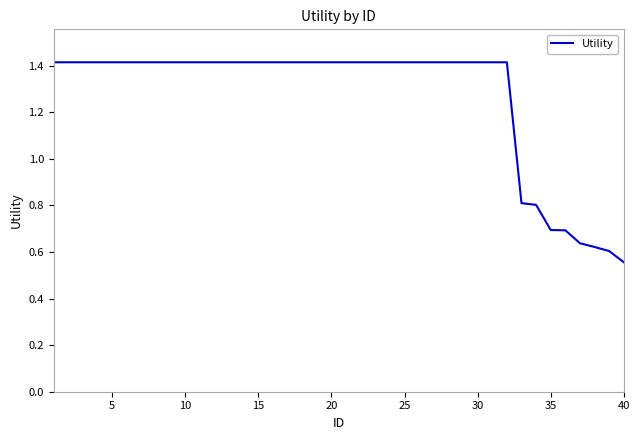

What is the greatest value displayed?

1.4